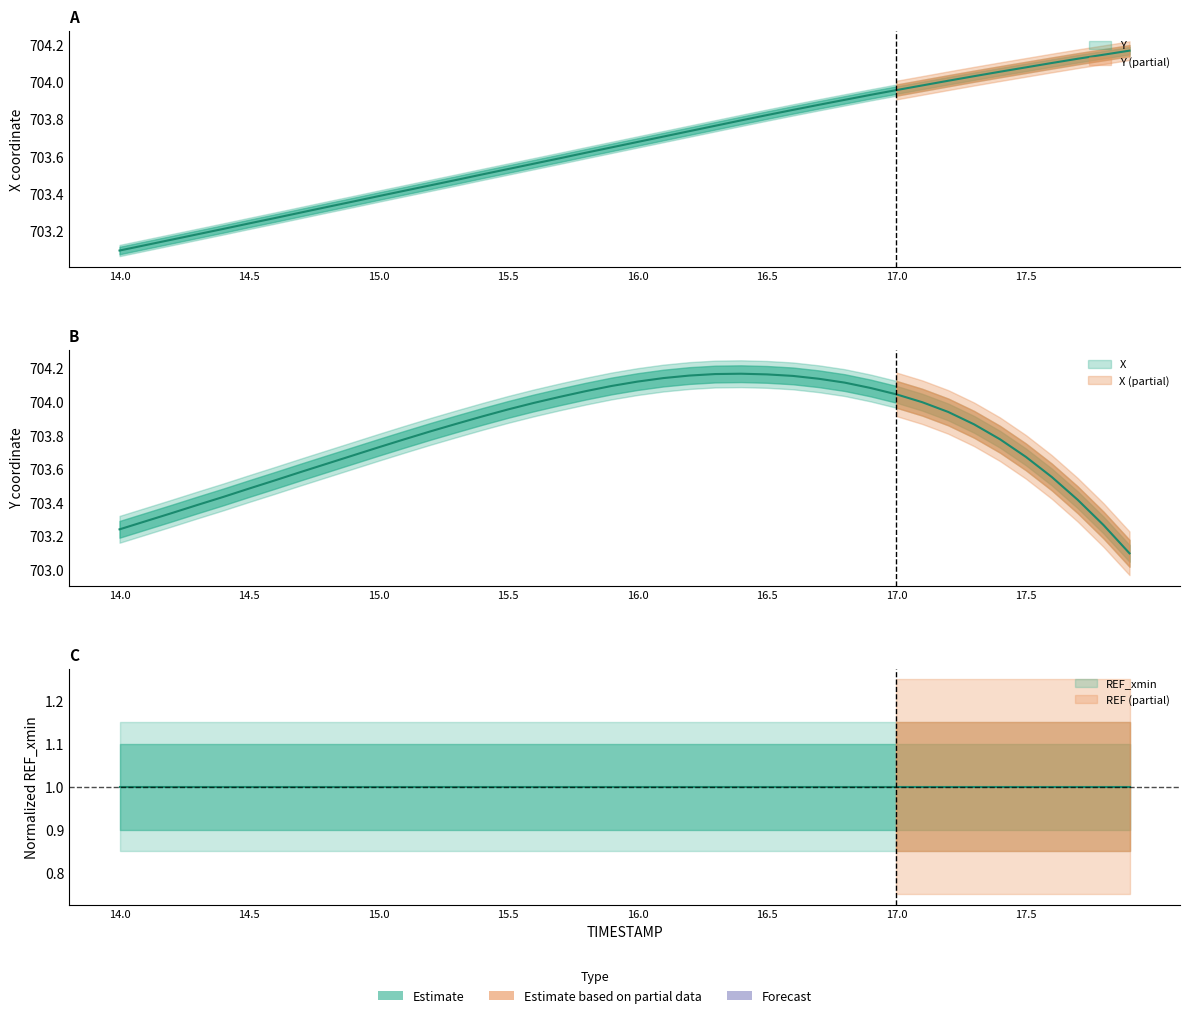

How many lines are shown in the chart?

2